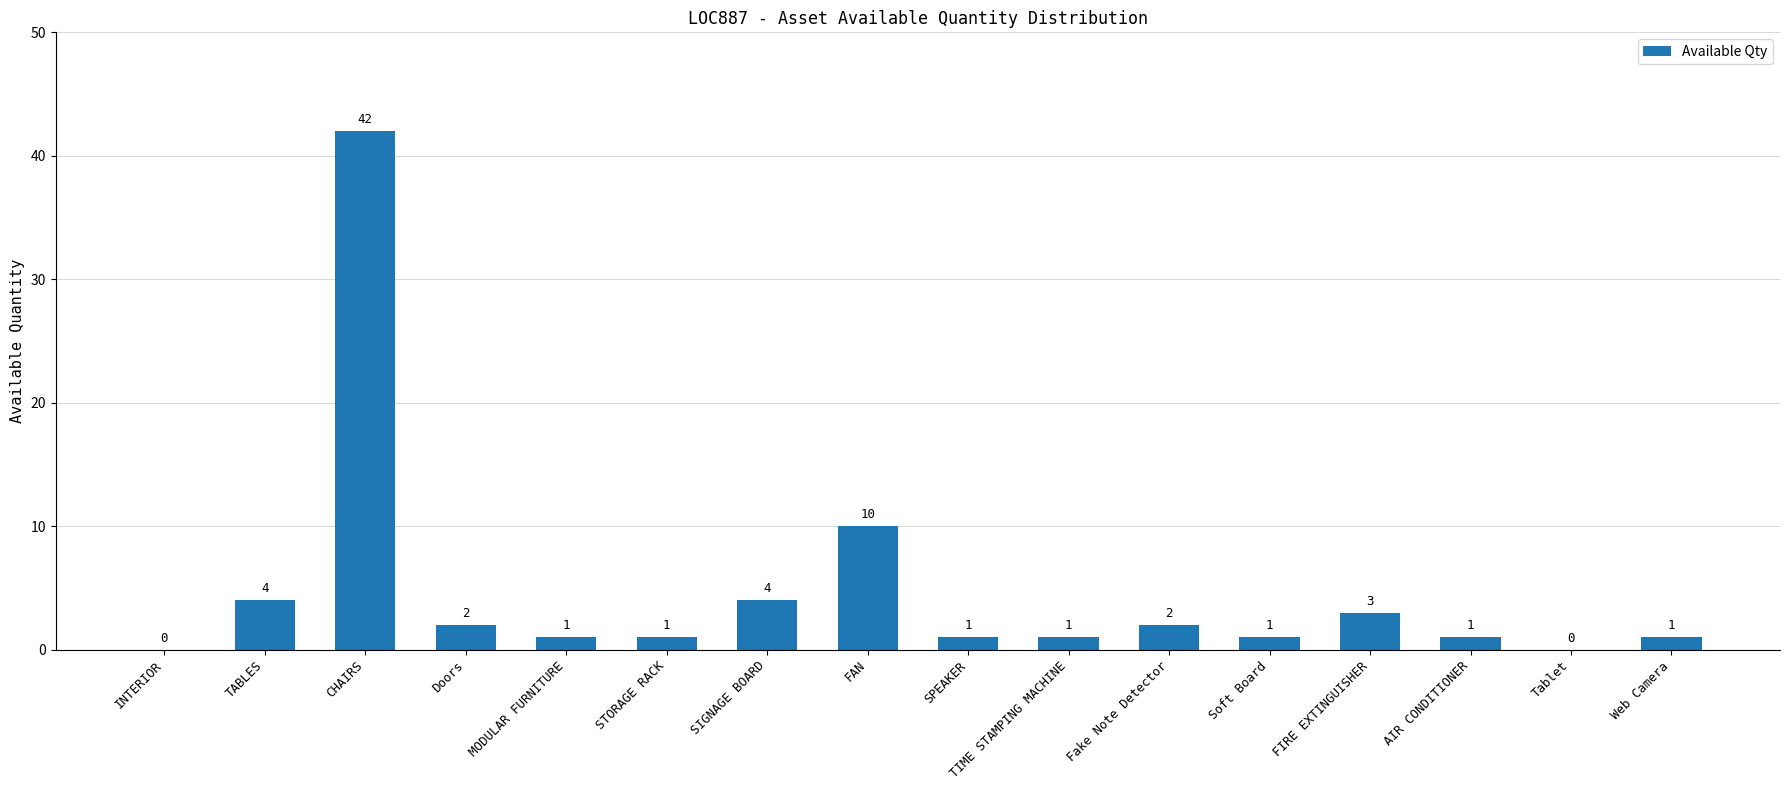

The chart shows a value of 1 at AIR CONDITIONER. True or false?

True